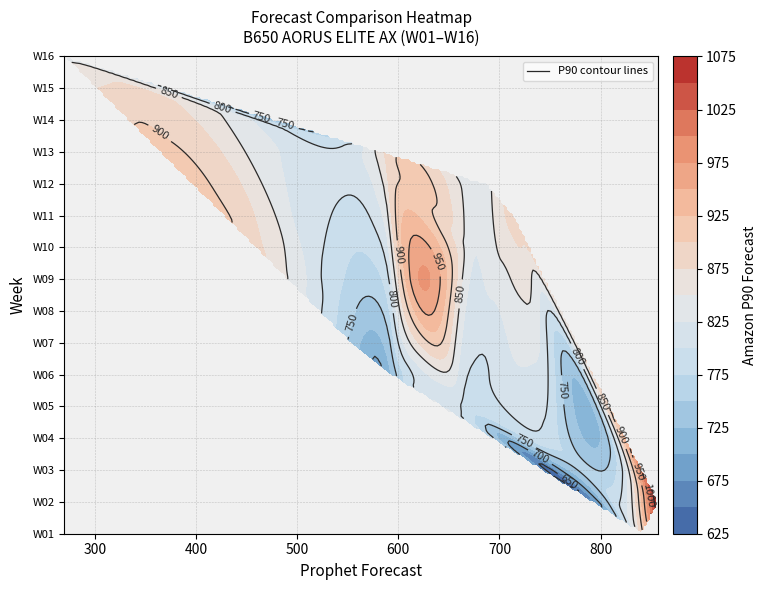

Which series changed the most between 7 and 8?

amazon_p90